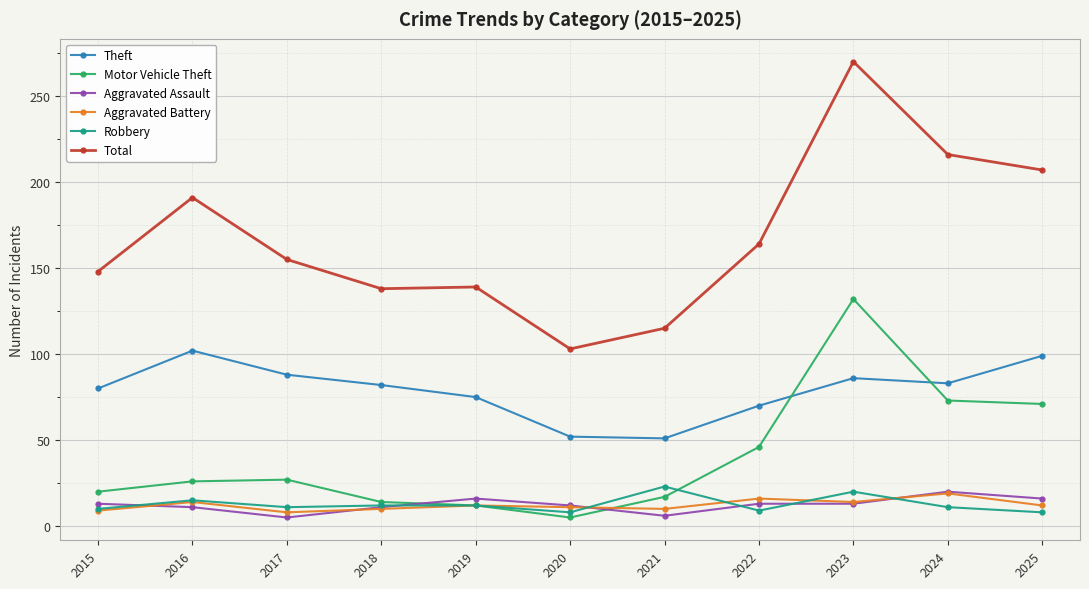

What is the difference between the highest and lowest values at 2025?

199